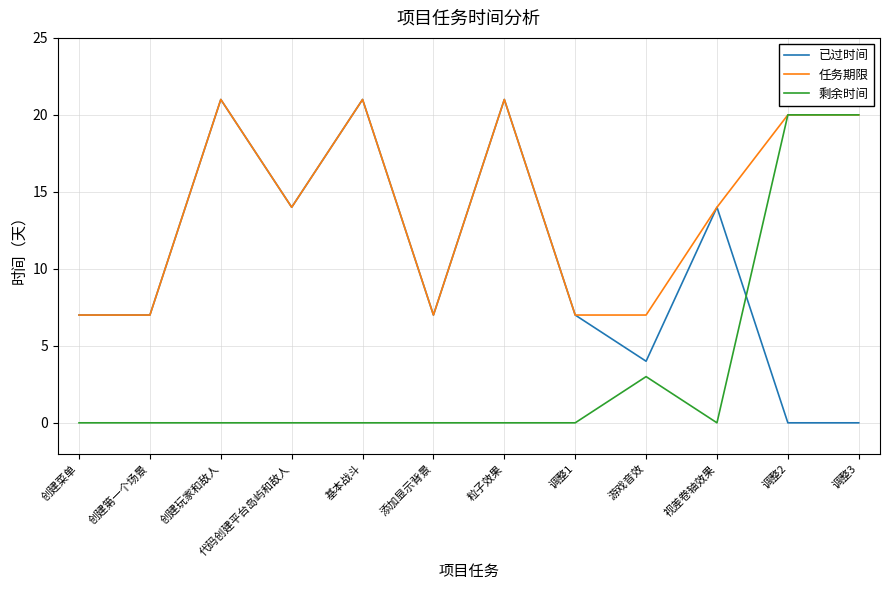

What is the highest value of the 剩余时间 series?

20